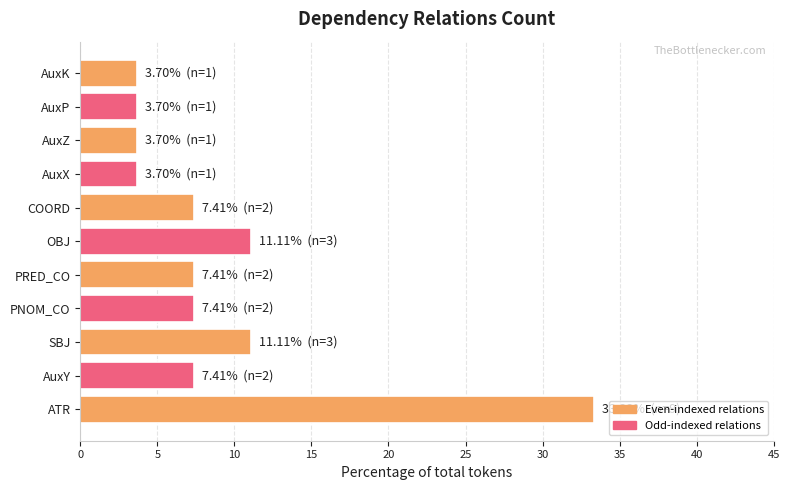

Approximately how many times larger is the value at OBJ compared to PNOM_CO?

1.5